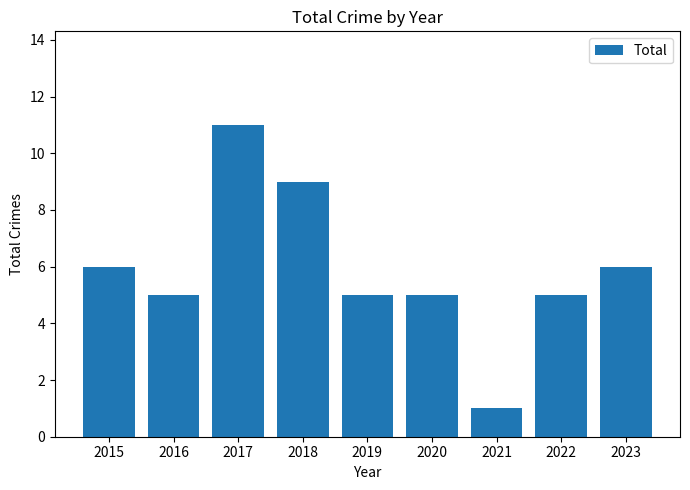

What is the value of the 4th bar from the left?

9